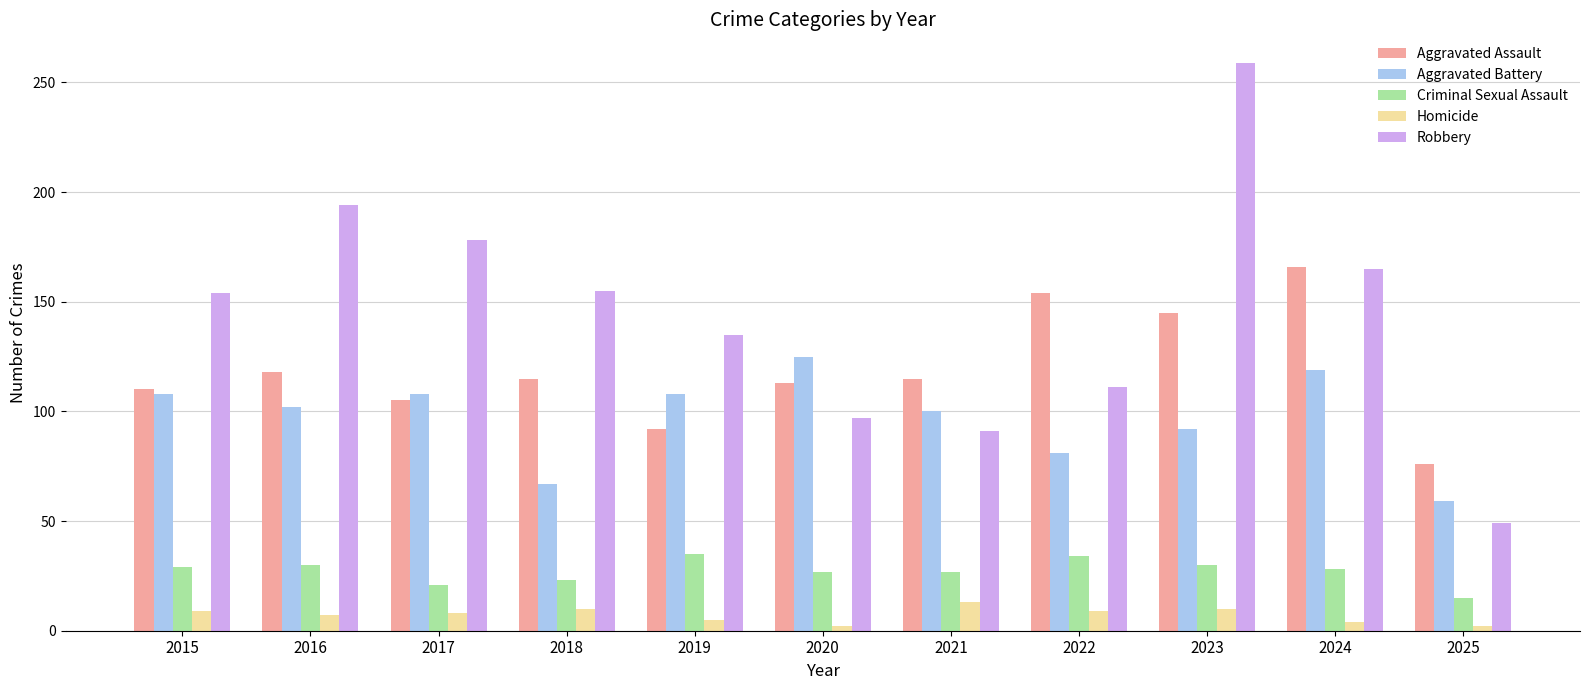

What is the sum of the Homicide values at 2015 and 2016?

16